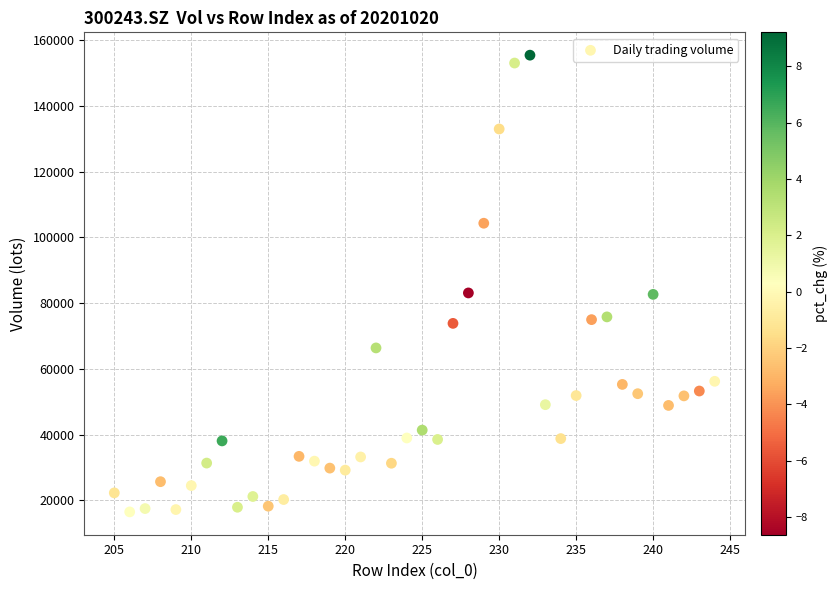

What is the range of Y values (max minus min)?

138977.6